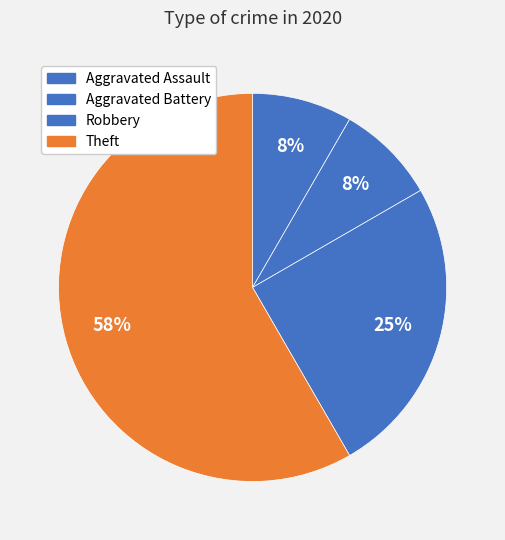

True or false: Robbery accounts for 16% of the total.

False